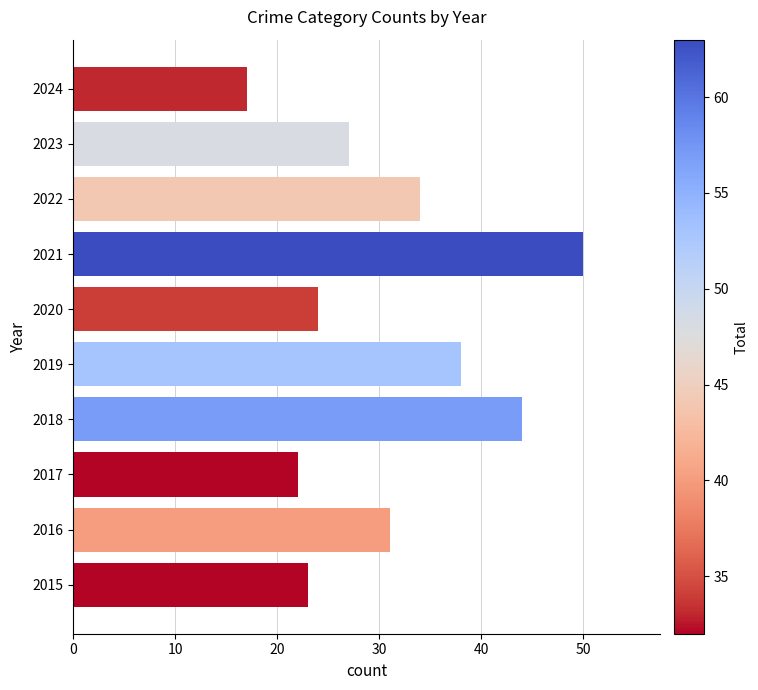

What is the difference between the second highest and minimum values?

27